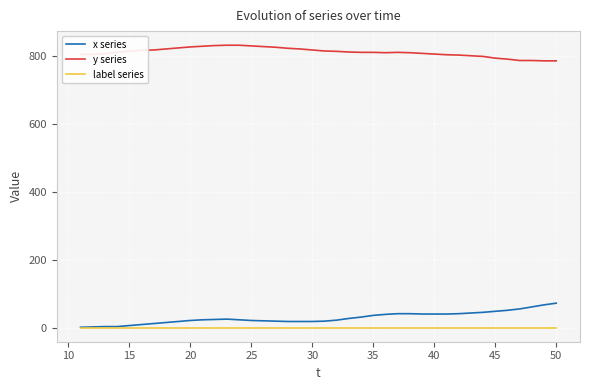

What is the average value of the x series series?

30